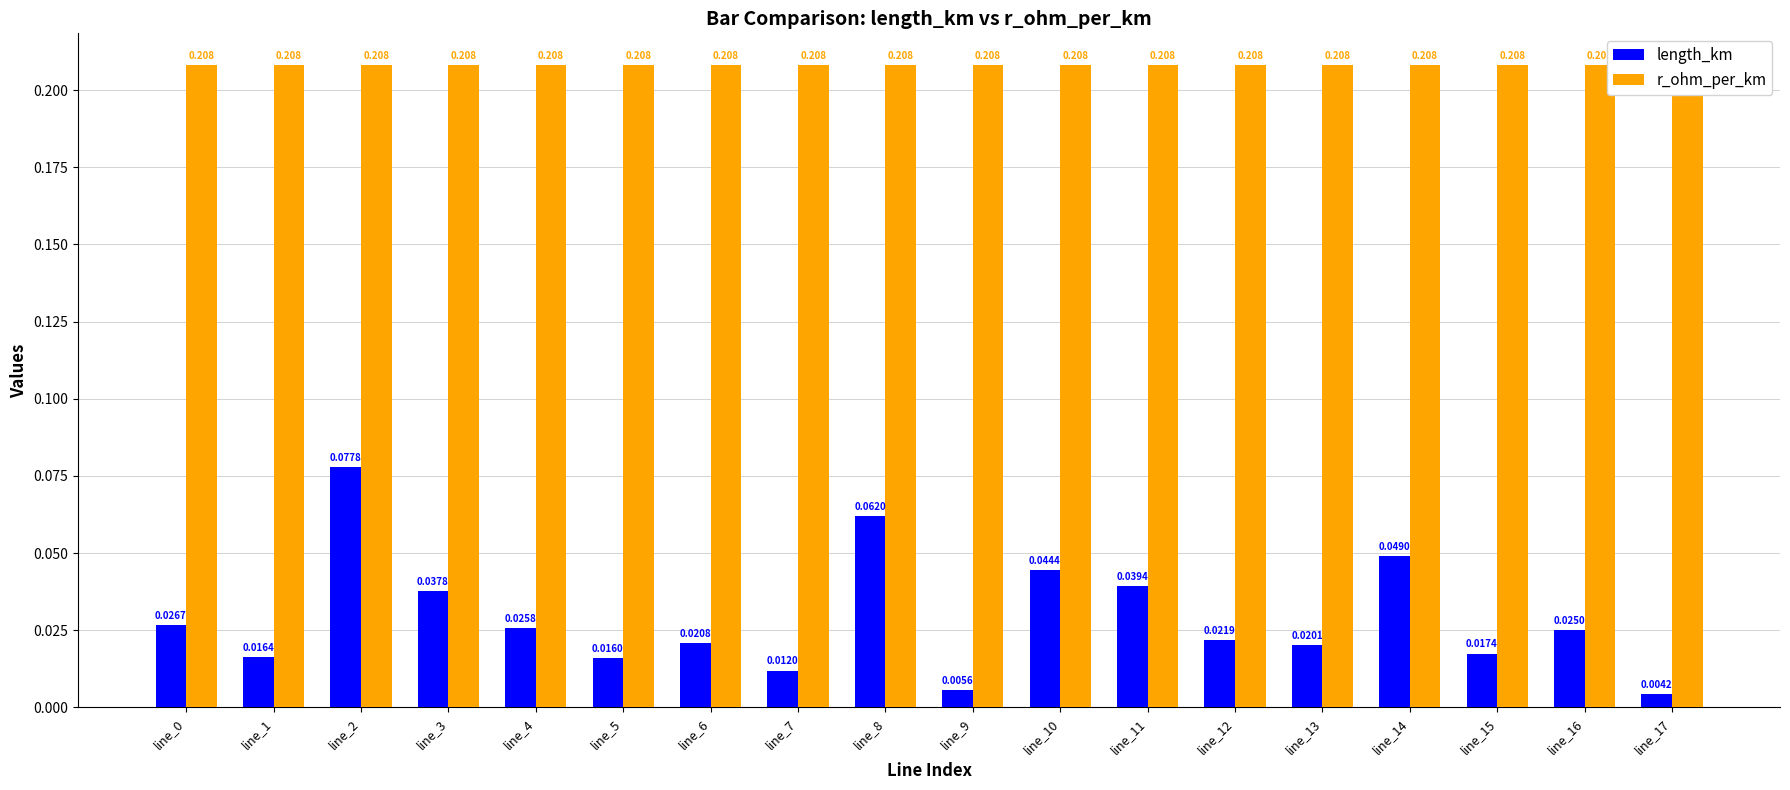

What is the spread (max minus min) of values at line_9?

0.2